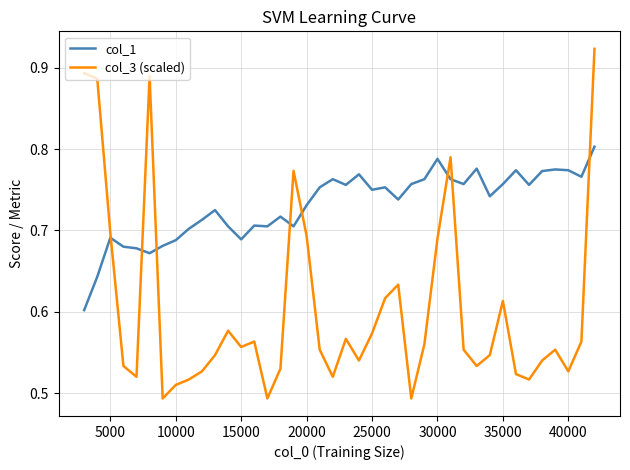

Does the chart display data point markers on the line(s)?

No